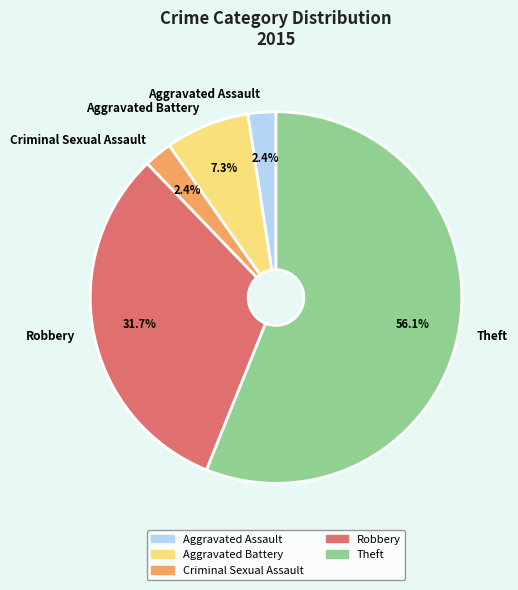

How many slices are in this pie chart?

5